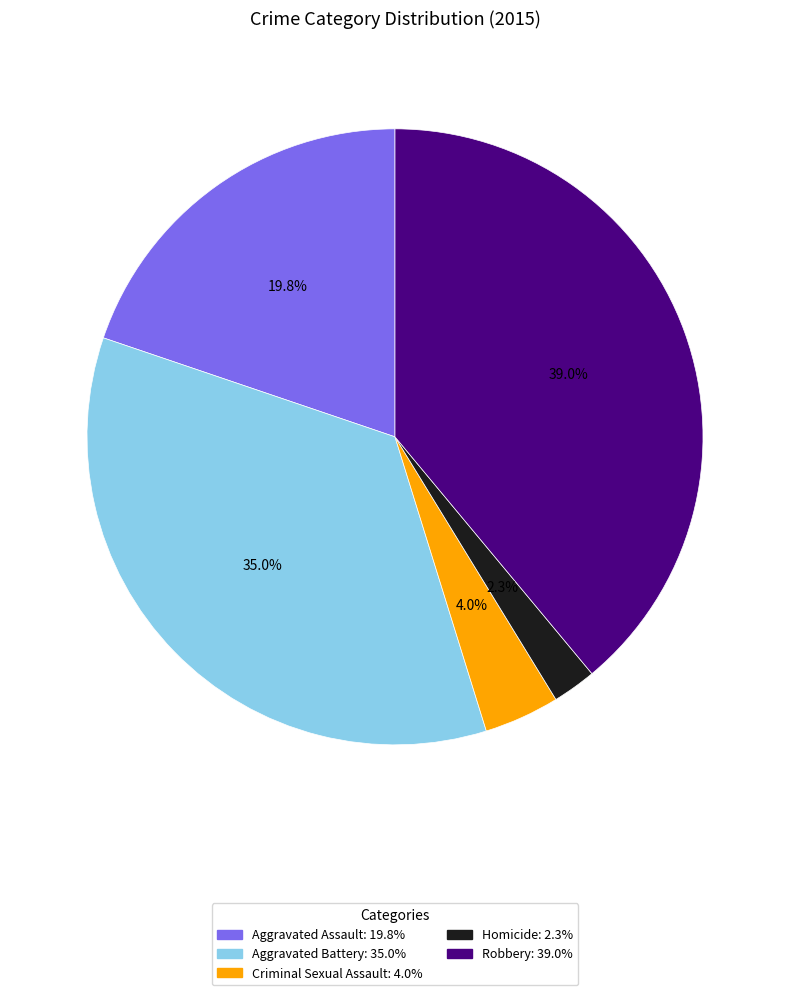

How much of the chart is everything except Aggravated Battery?

65.0%